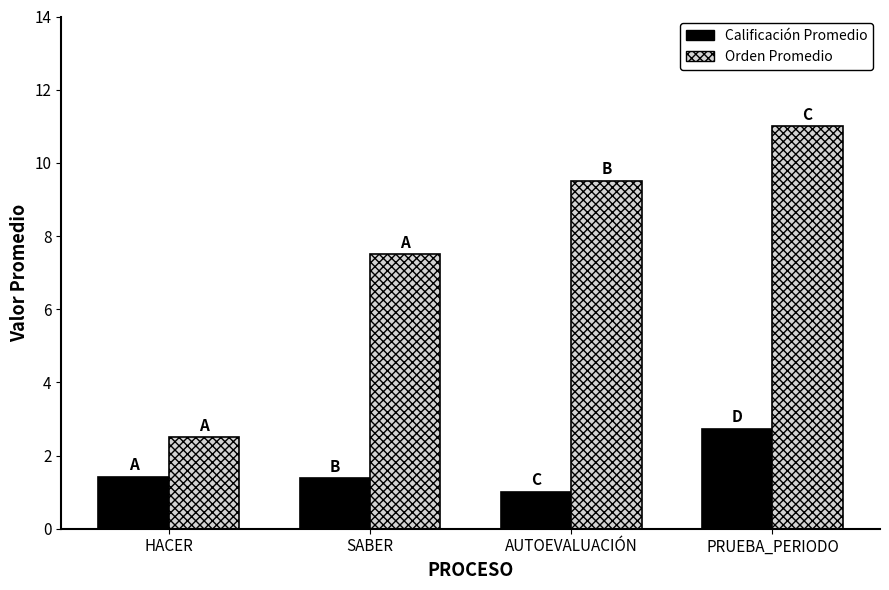

Count the number of categories in the chart.

4